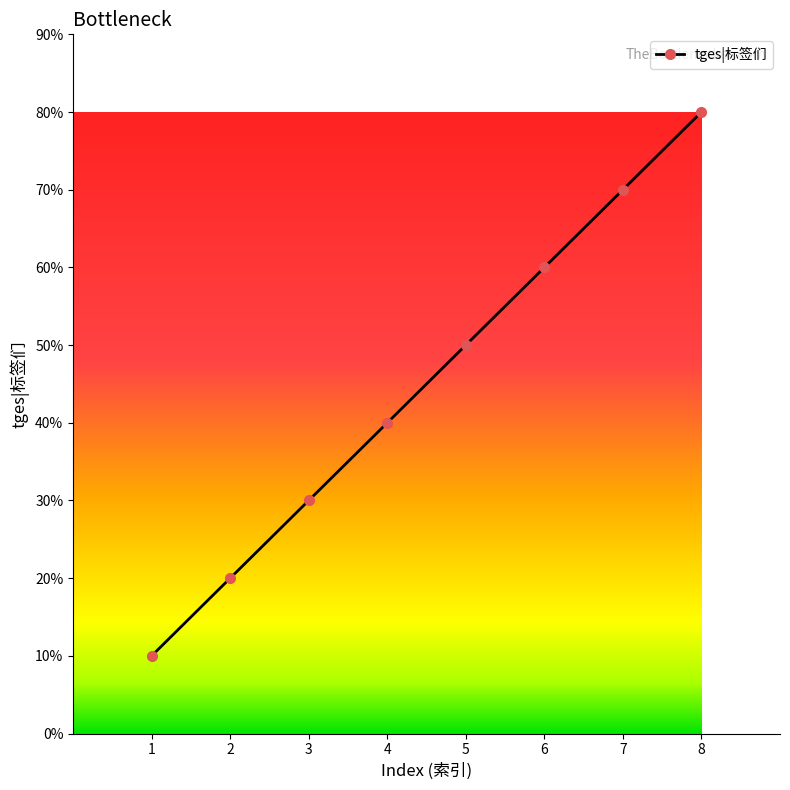

Is this an area chart (filled region under the line)?

No